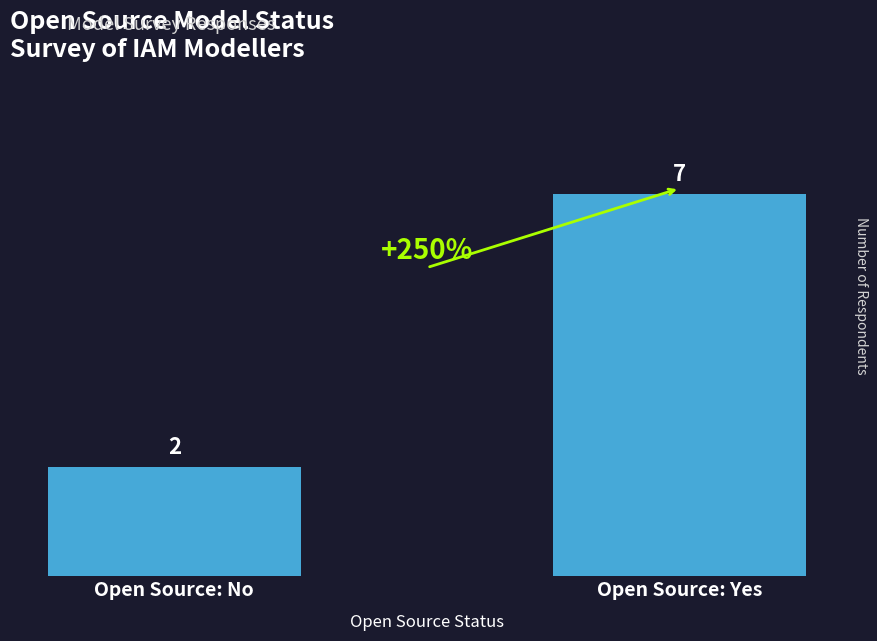

List the labels in order of value, smallest first.

Open Source: No, Open Source: Yes